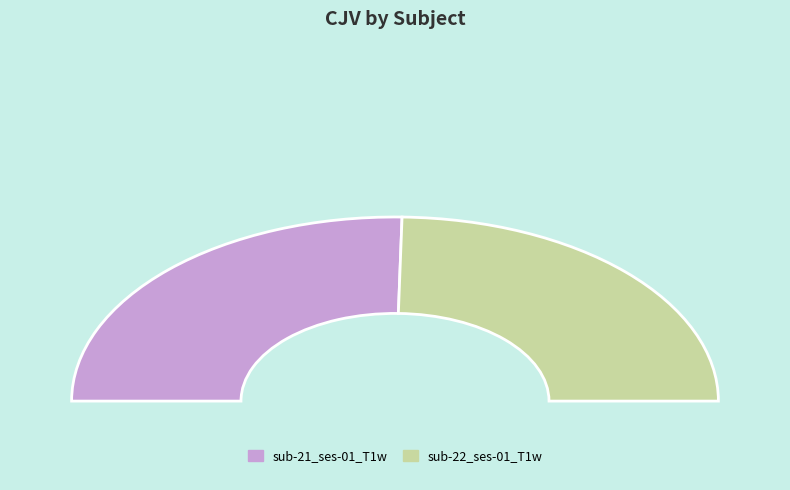

Is the sum of sub-22_ses-01_T1w and sub-21_ses-01_T1w greater than half?

Yes